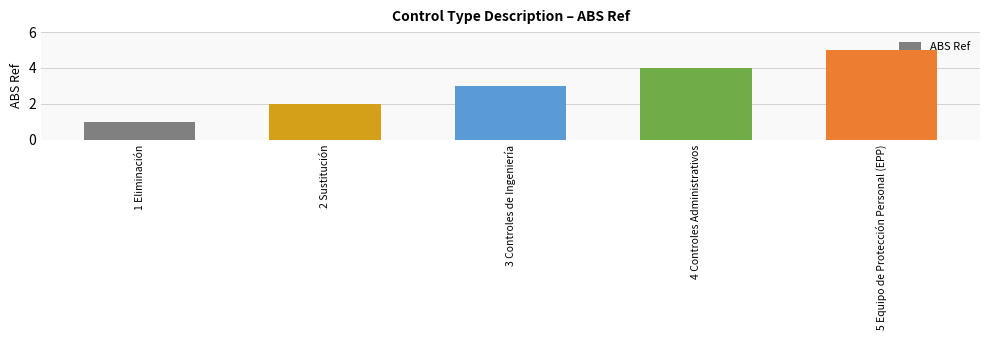

What is the minimum value shown in the chart?

1